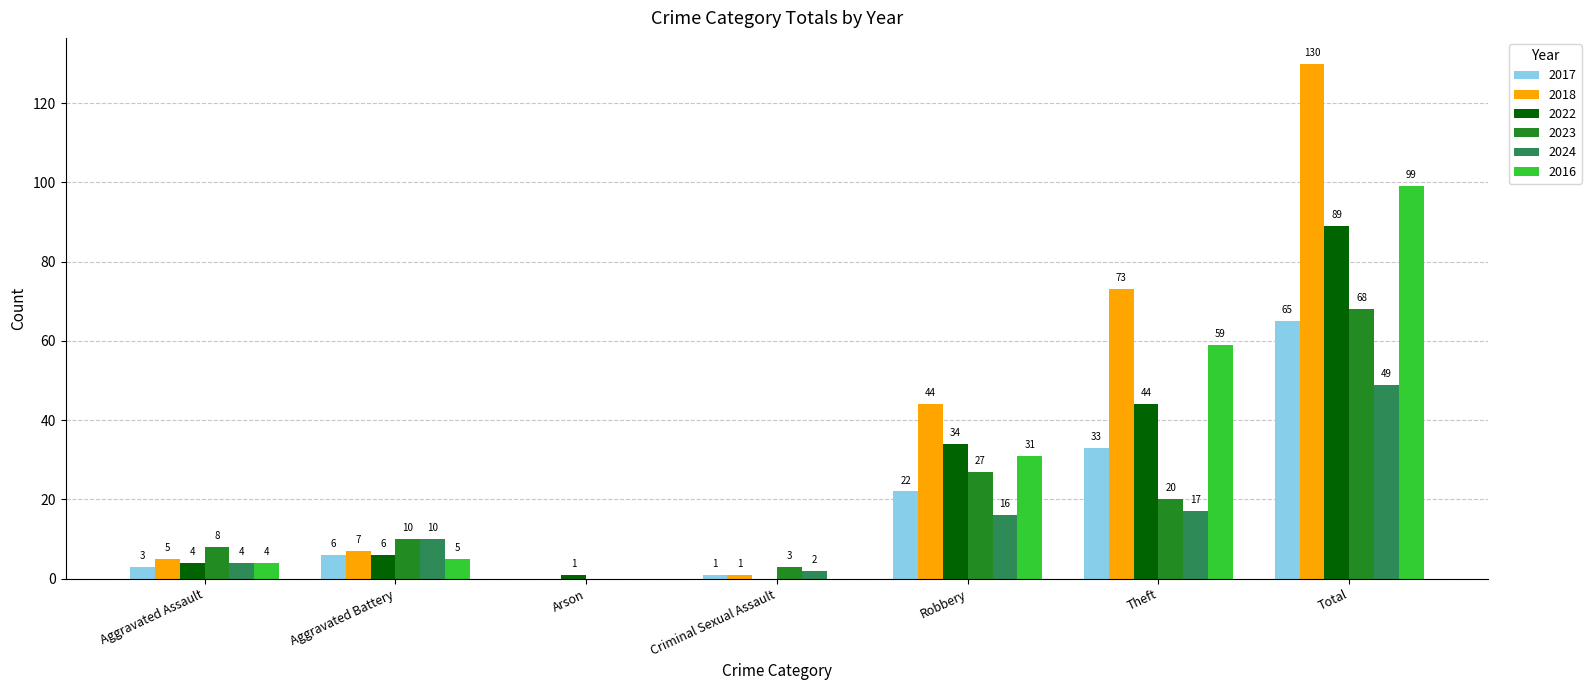

Does the chart contain stacked bars?

No